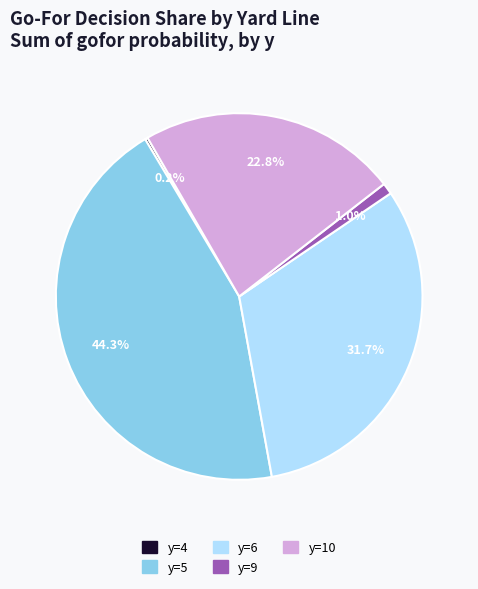

Is there a majority slice in this chart?

No